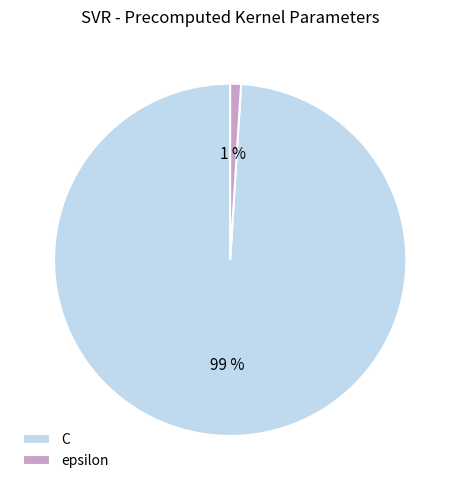

What is the largest slice in the pie chart?

C